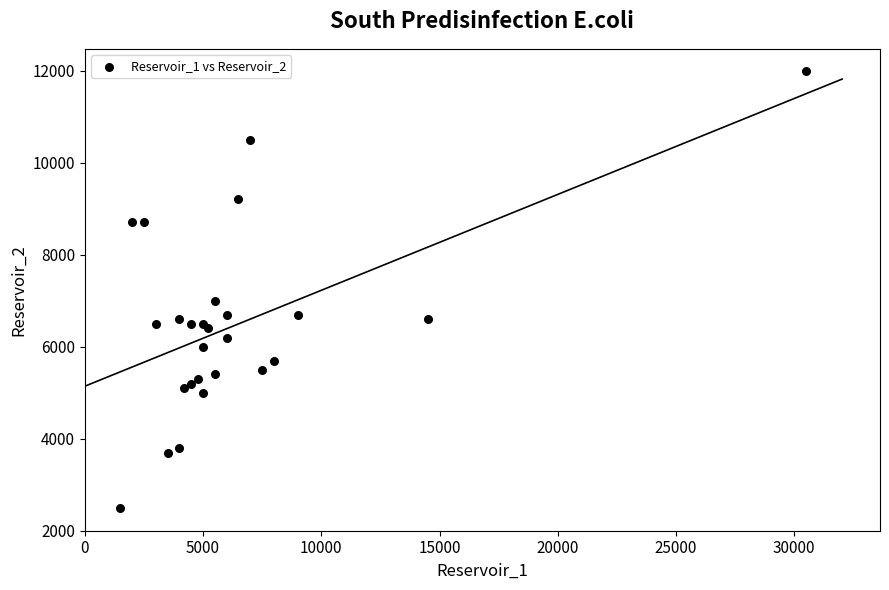

What Y value in the scatter plot is closest to 7250?

7000